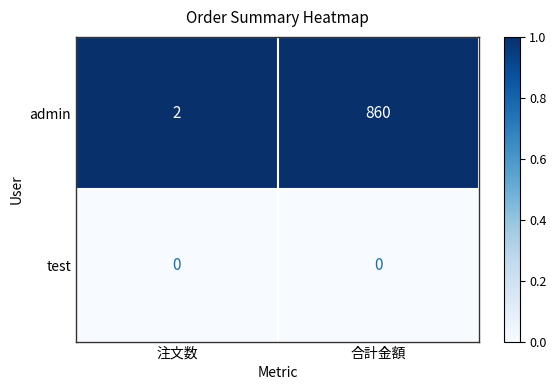

The test series shows 0 at 合計金額. True or false?

True